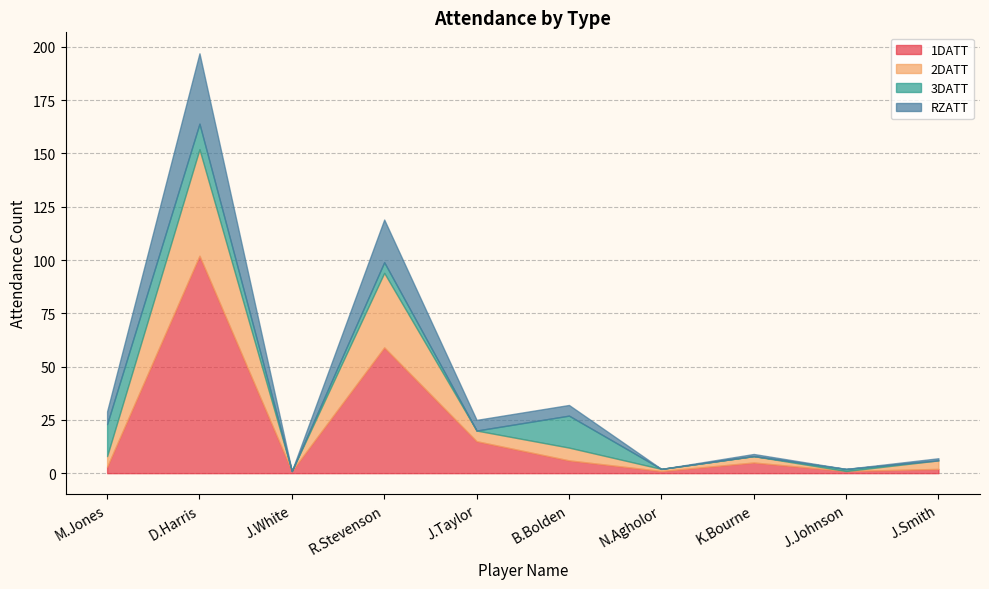

Is the value of 1DATT at M.Jones greater than the value of 3DATT at D.Harris?

No